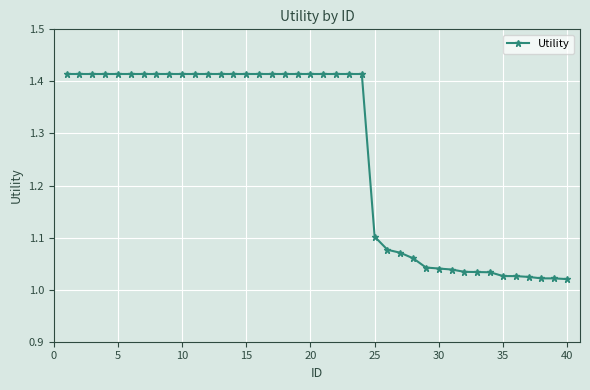

What is the average value?

1.3